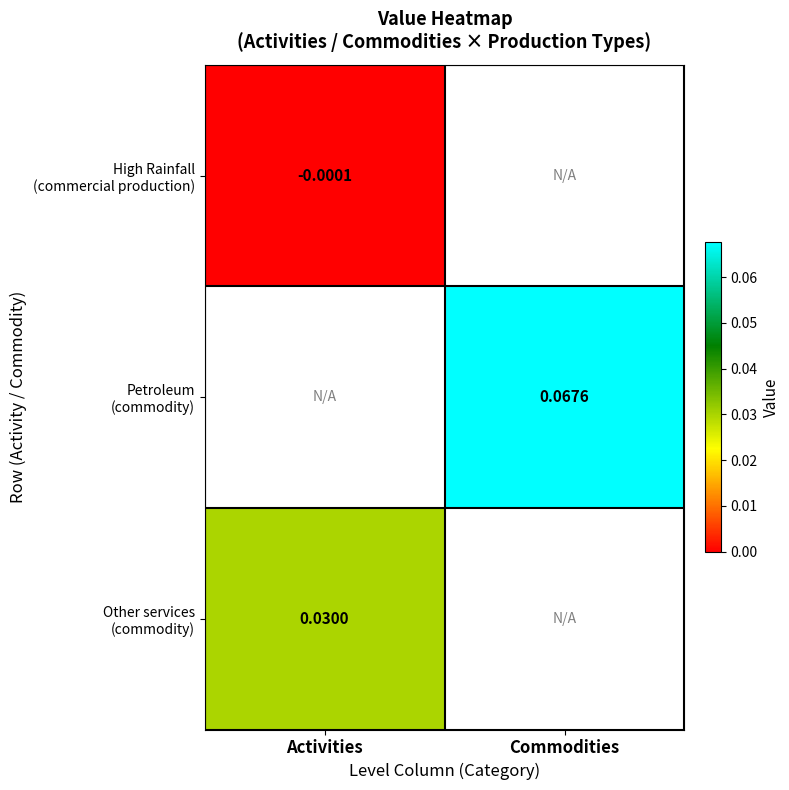

How many categories are shown in the chart?

2